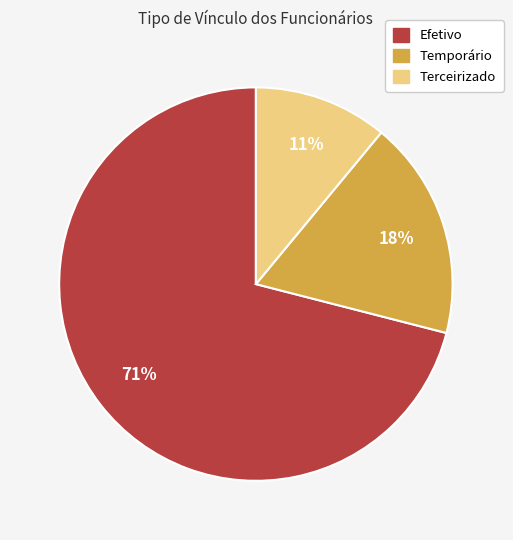

To the nearest percent, what is the average slice percentage?

33%